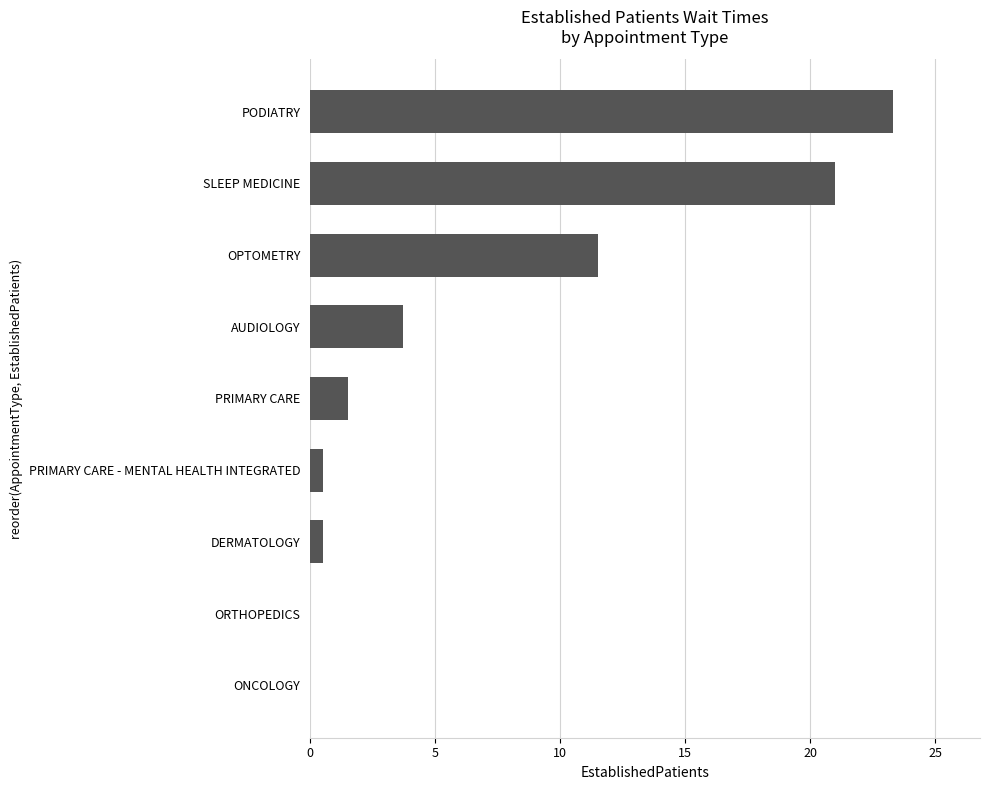

The chart shows a value of 10.9 at ONCOLOGY. True or false?

False